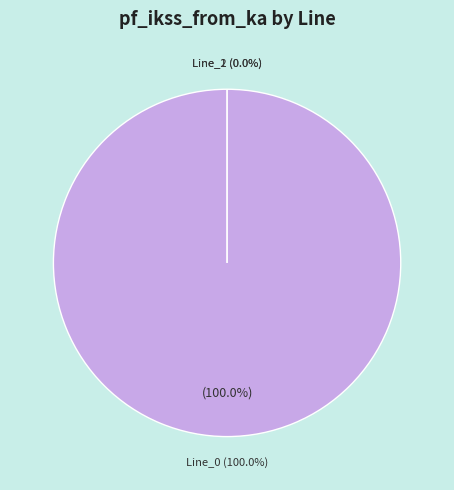

Is there a majority slice in this chart?

Yes